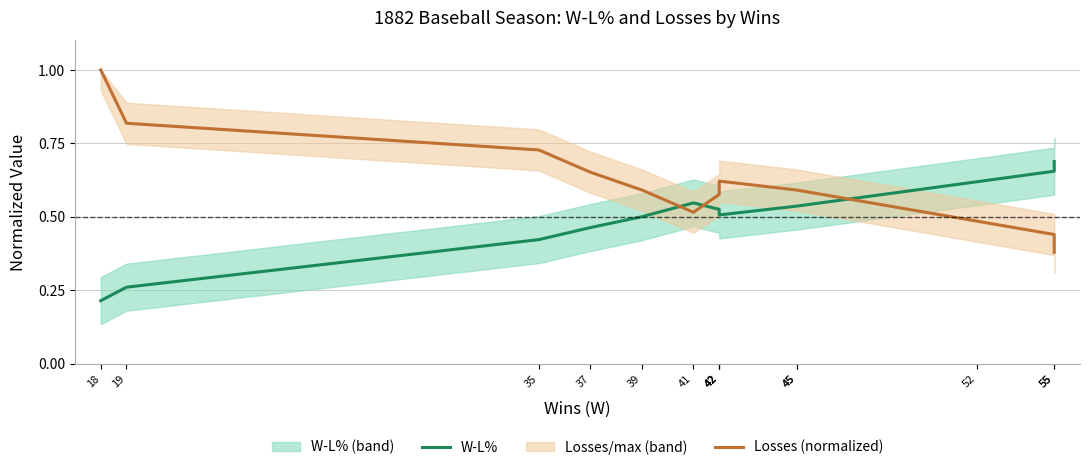

How many data points does each series have?

14